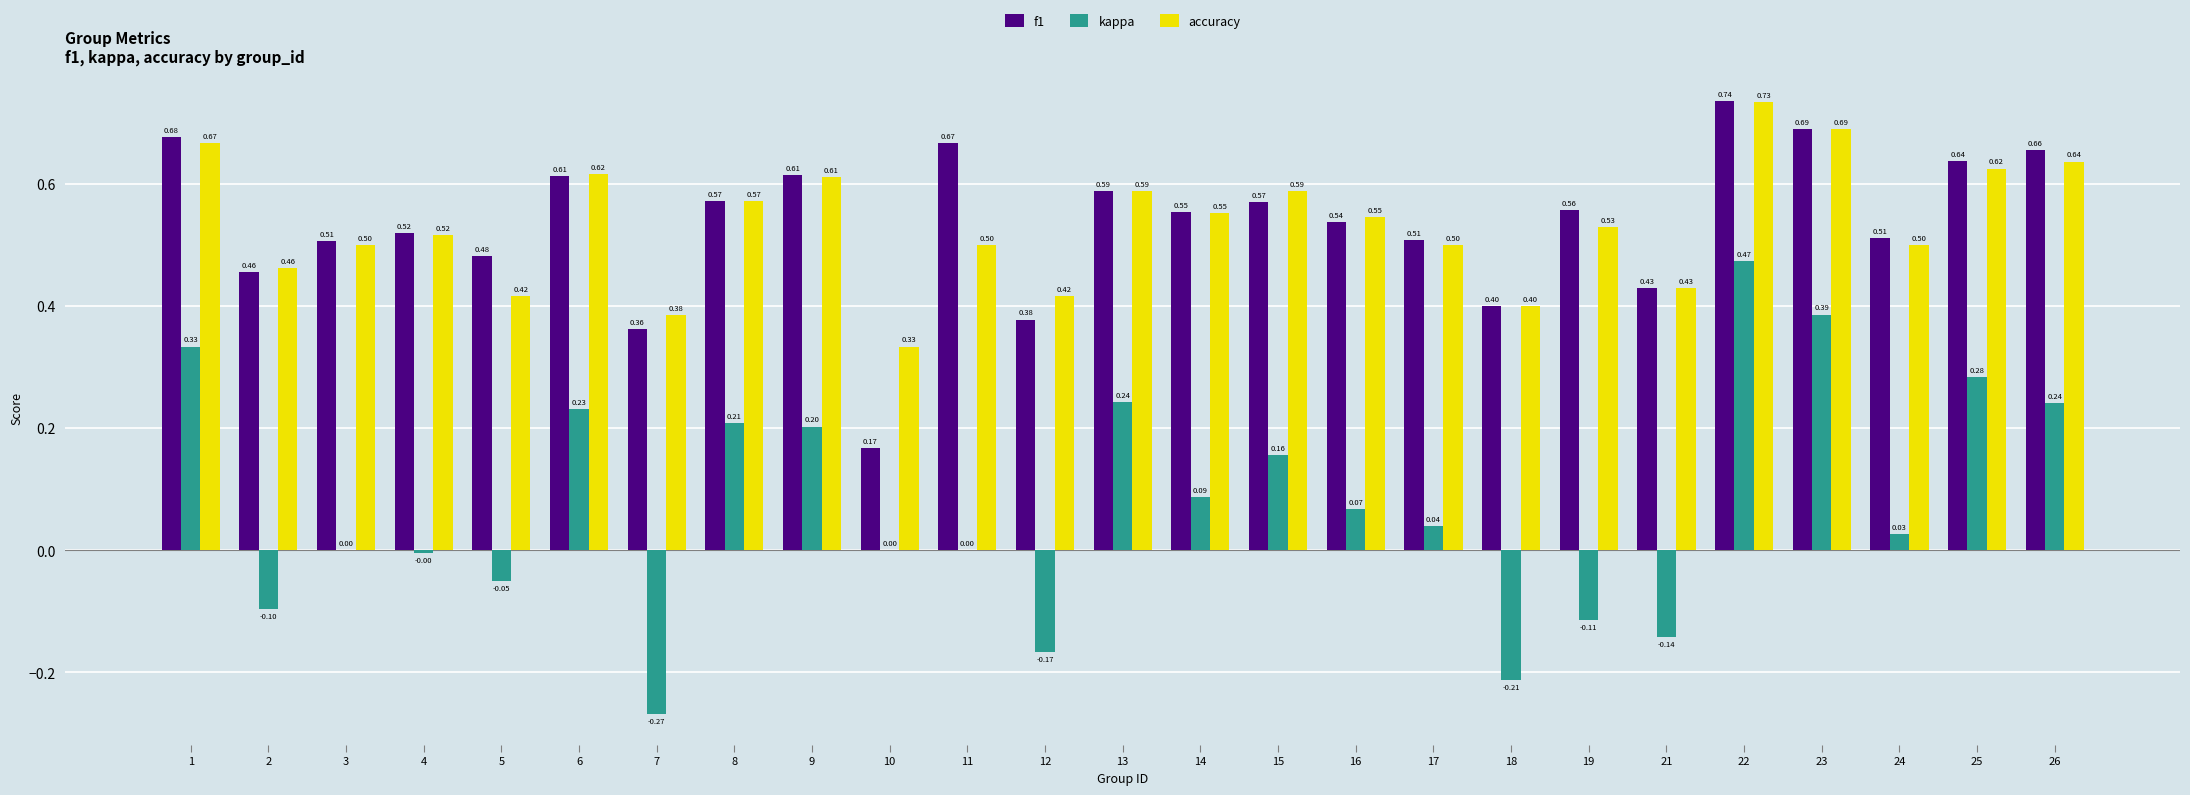

What is the average value of the f1 series?

0.5